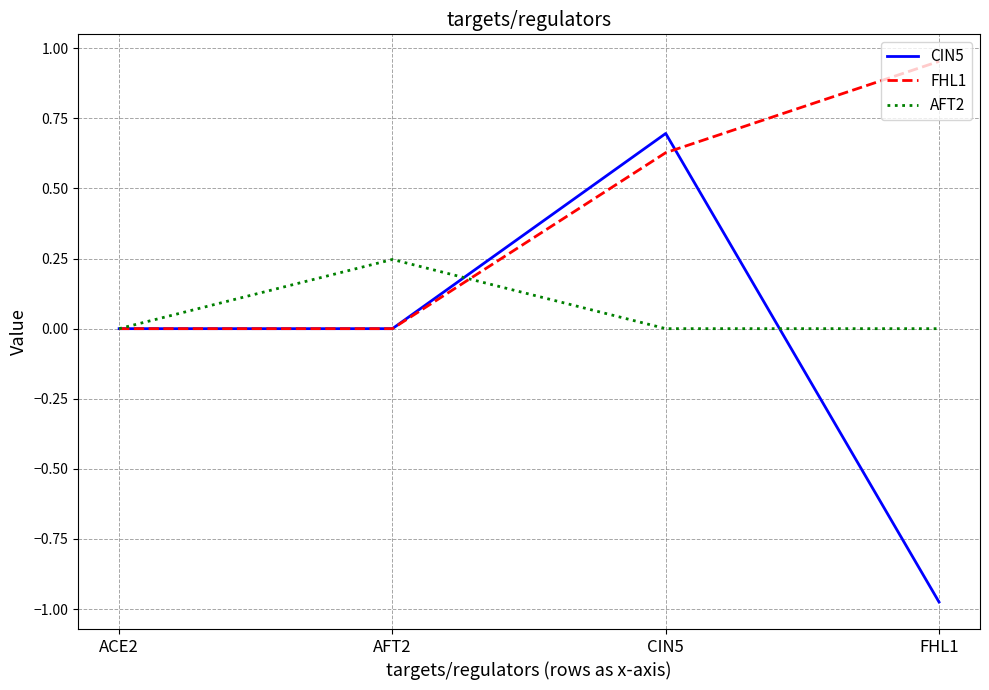

Which category has the highest value in the AFT2 series?

AFT2